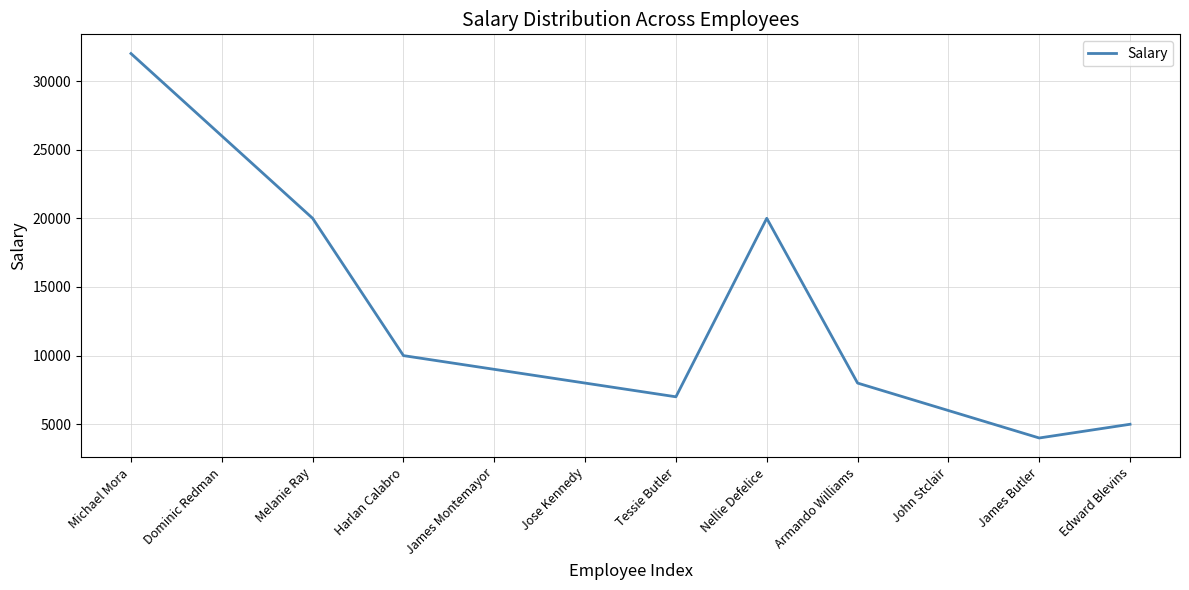

What is the change in value from Harlan Calabro to Edward Blevins?

-5000